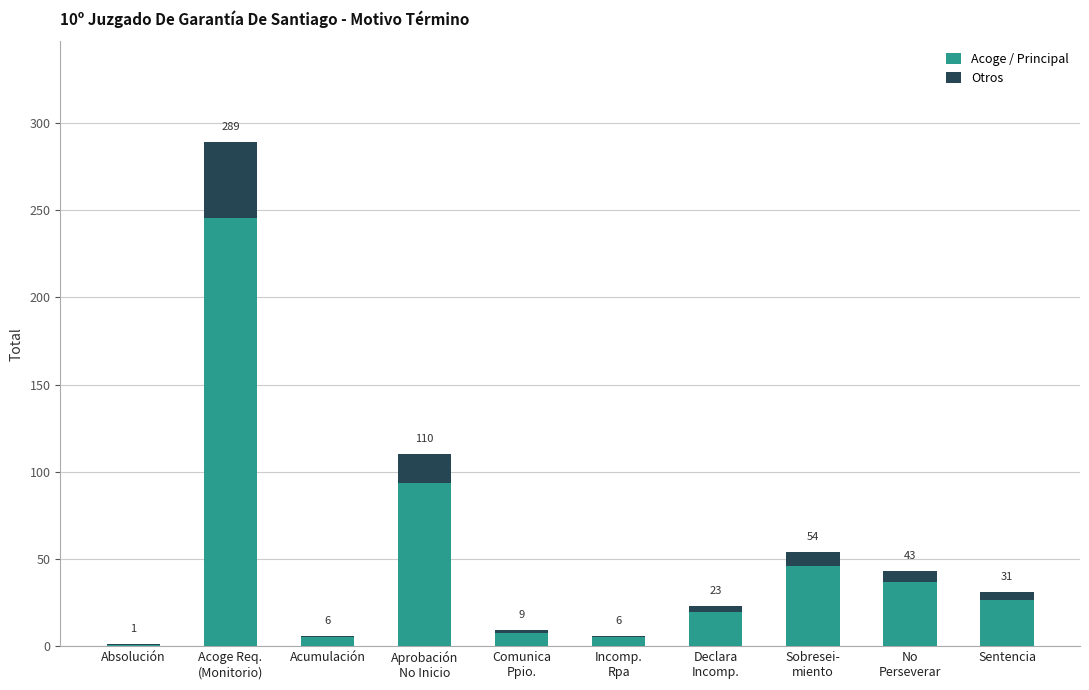

The Otros series shows 4.7 at Sentencia. True or false?

True